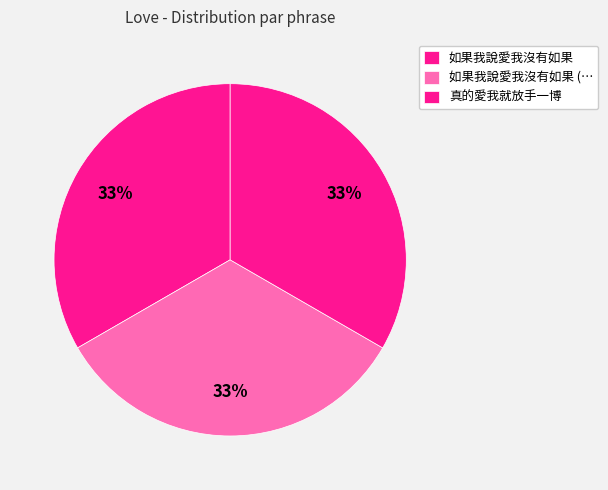

How many slices are in this pie chart?

3